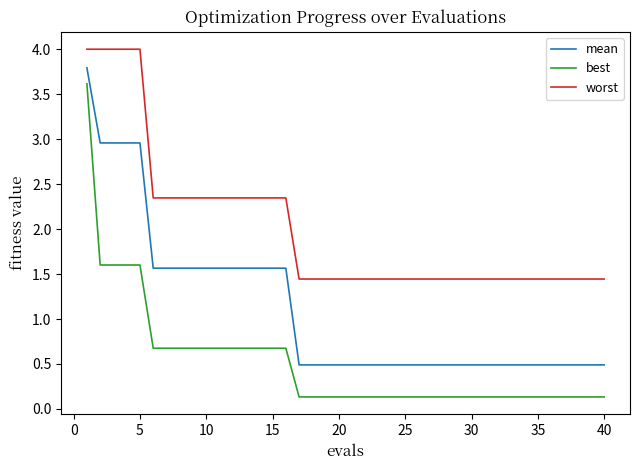

Rank the series by their average value, from highest to lowest.

worst, mean, best